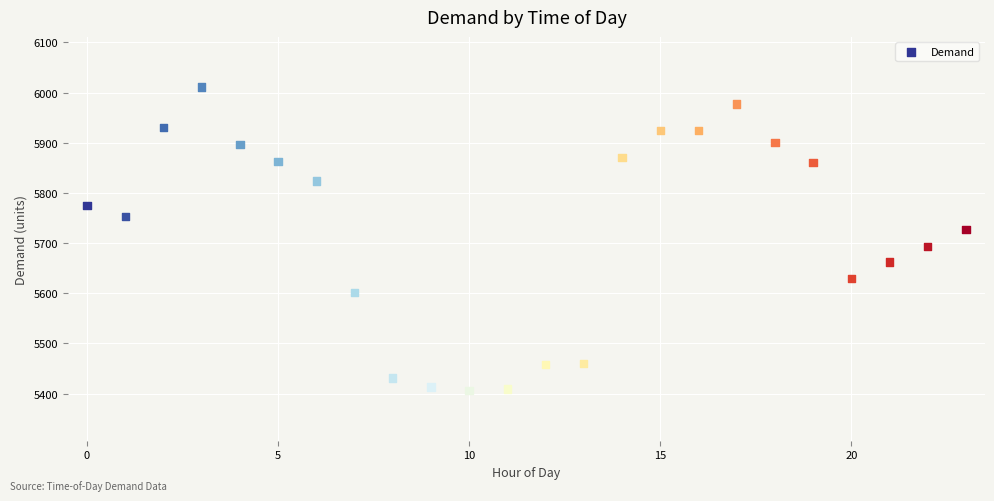

What is the range of Y values (max minus min)?

605